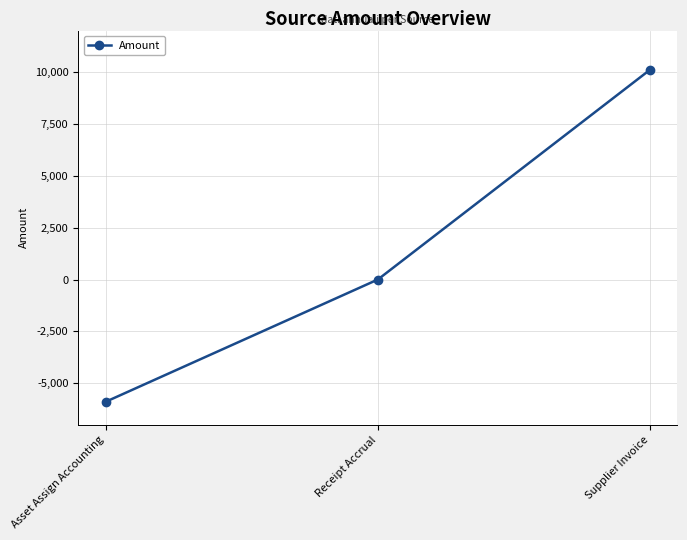

At which label is the value closest to 2110?

Receipt Accrual